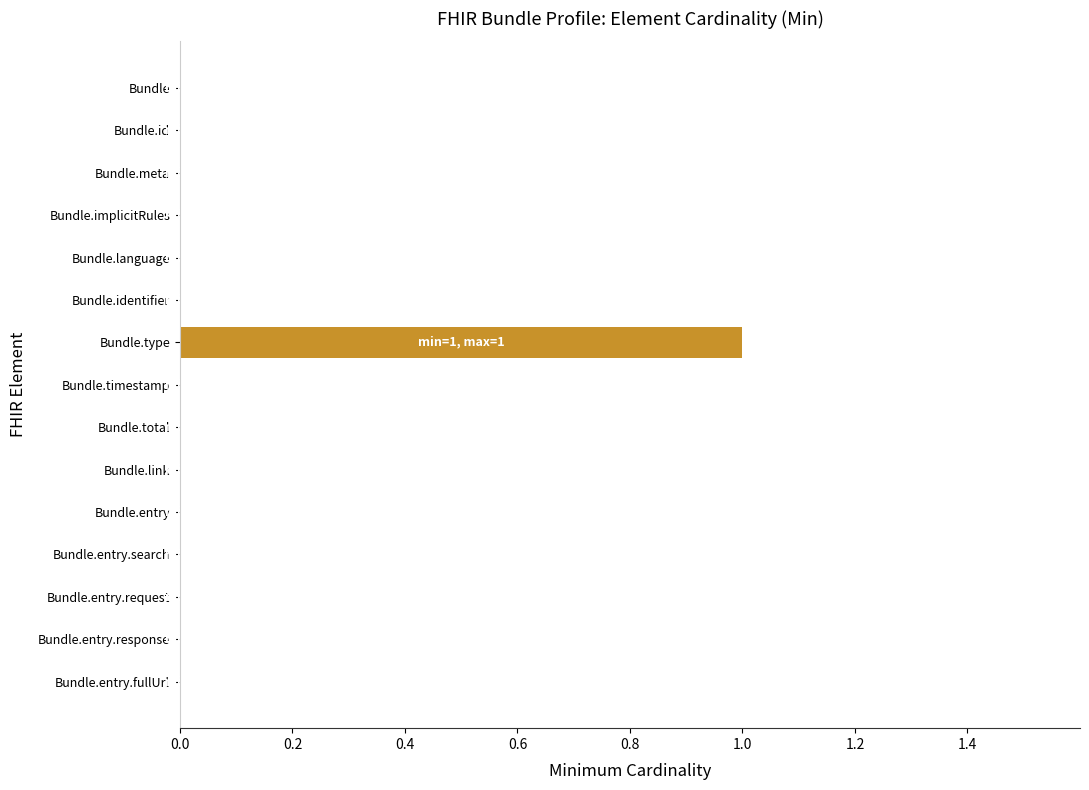

Reading top to bottom, list all the values displayed in this chart.

Bundle=0	Bundle.id=0	Bundle.meta=0	Bundle.implicitRules=0	Bundle.language=0	Bundle.identifier=0	Bundle.type=1	Bundle.timestamp=0	Bundle.total=0	Bundle.link=0	Bundle.entry=0	Bundle.entry.search=0	Bundle.entry.request=0	Bundle.entry.response=0	Bundle.entry.fullUrl=0